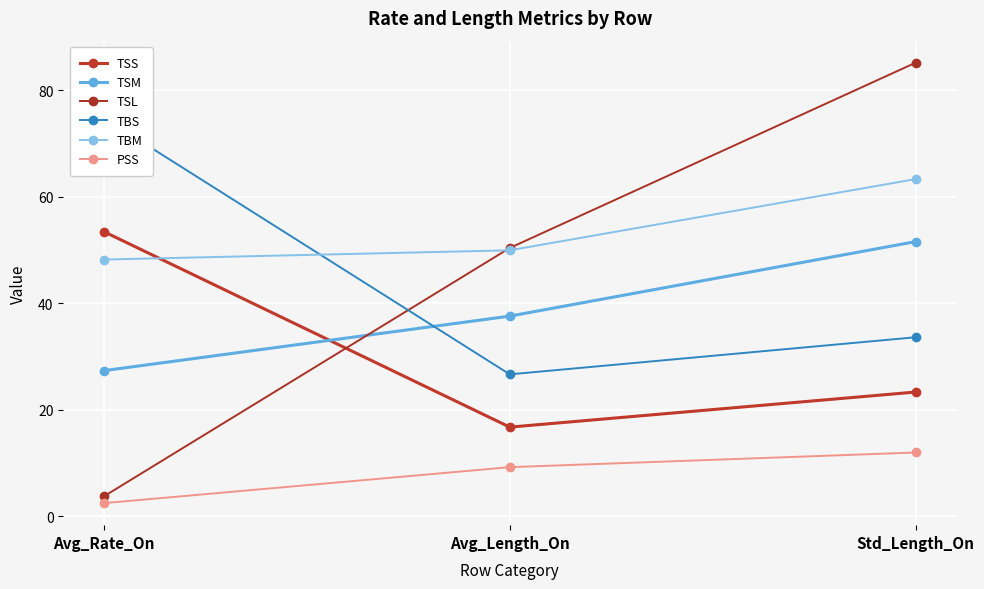

Does the chart display data point markers on the line(s)?

Yes